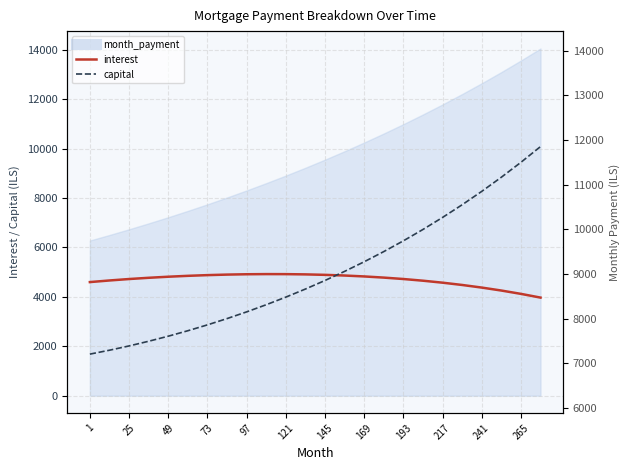

At how many categories does at least one series exceed 2567?

24